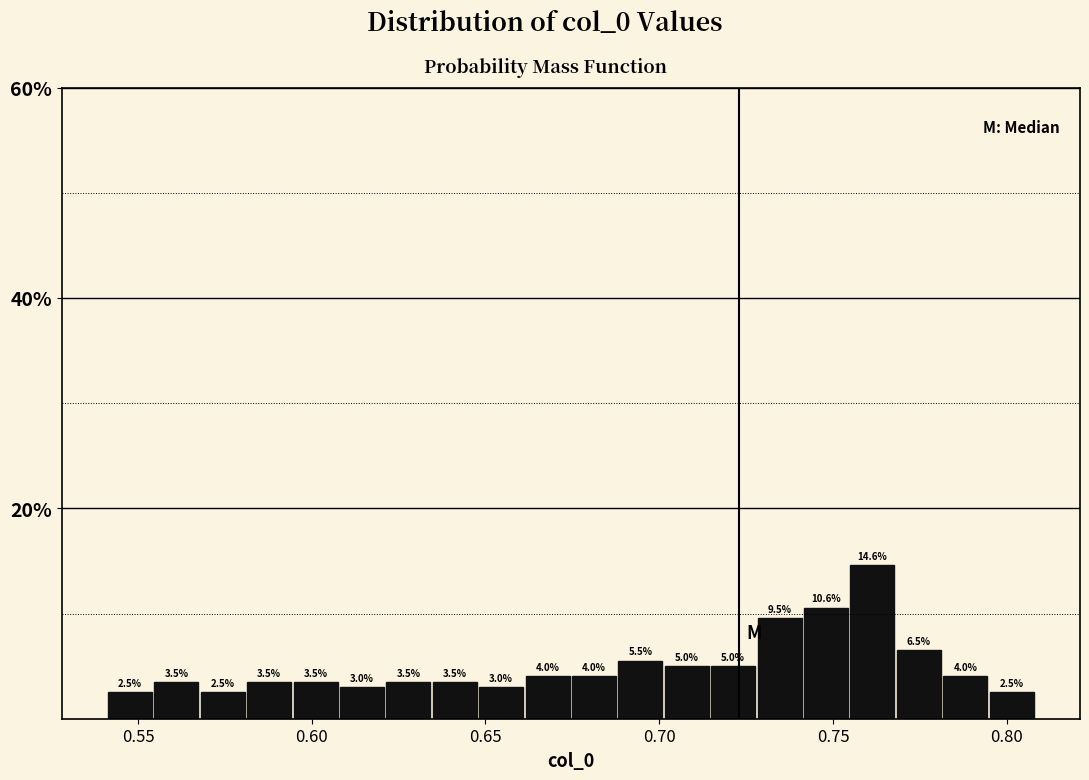

Read against the x-axis, roughly where is the centre of the tallest bar?

0.760